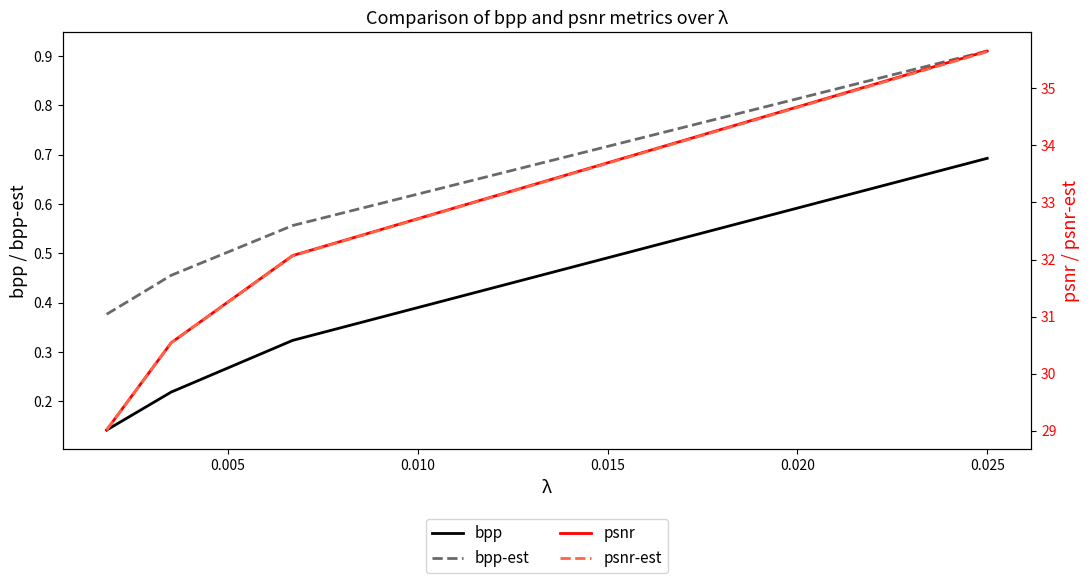

What is the value of the bpp point at the 4th from the left?

0.7